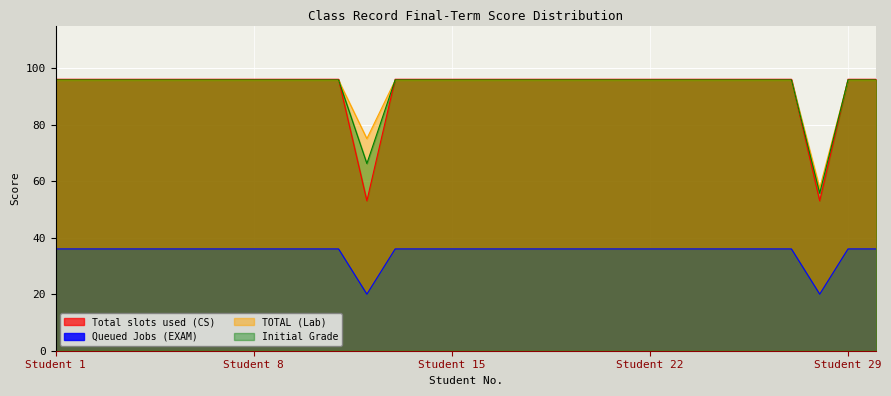

Reading left to right, extract all data points from this chart.

Total slots used (CS): 96.0	96.0	96.0	96.0	96.0	96.0	96.0	96.0	96.0	96.0	96.0	53.0	96.0	96.0	96.0	96.0	96.0	96.0	96.0	96.0	96.0	96.0	96.0	96.0	96.0	96.0	96.0	53.0	96.0	96.0
Queued Jobs (EXAM): 36.0	36.0	36.0	36.0	36.0	36.0	36.0	36.0	36.0	36.0	36.0	20.0	36.0	36.0	36.0	36.0	36.0	36.0	36.0	36.0	36.0	36.0	36.0	36.0	36.0	36.0	36.0	20.0	36.0	36.0
TOTAL (Lab): 95.6	95.6	95.6	95.6	95.6	95.6	95.6	95.6	95.6	95.6	95.6	75.0	95.6	95.6	95.6	95.6	95.6	95.6	95.6	95.6	95.6	95.6	95.6	95.6	95.6	95.6	95.6	57.5	95.6	95.6
Initial Grade: 95.8	95.8	95.8	95.8	95.8	95.8	95.8	95.8	95.8	95.8	95.8	66.2	95.8	95.8	95.8	95.8	95.8	95.8	95.8	95.8	95.8	95.8	95.8	95.8	95.8	95.8	95.8	55.7	95.8	95.8